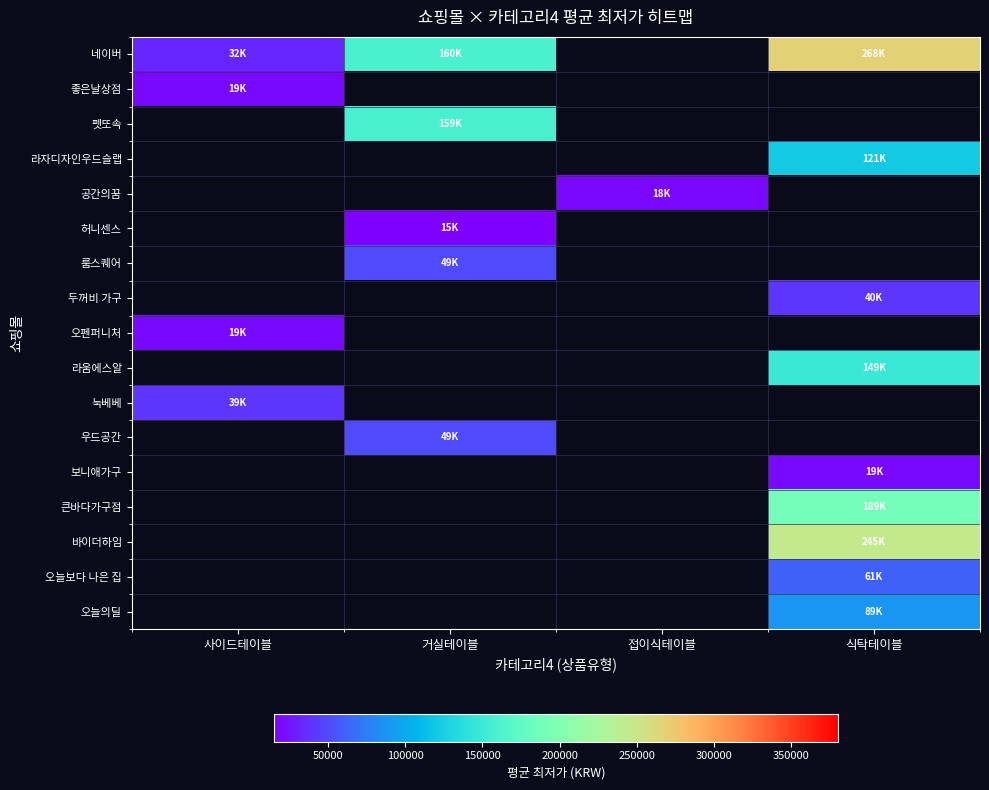

Rank the categories by 라자디자인우드슬랩 value from lowest to highest.

사이드테이블, 거실테이블, 접이식테이블, 식탁테이블